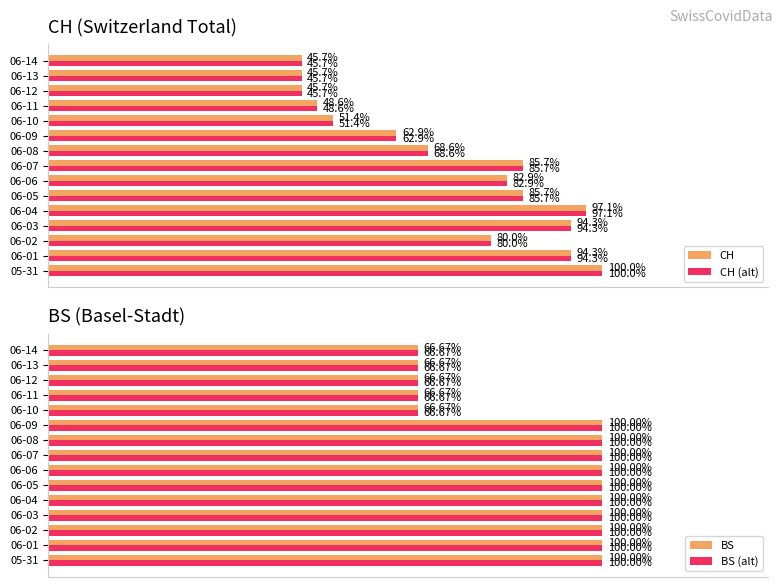

What is the sum of all BS values?

1333.3